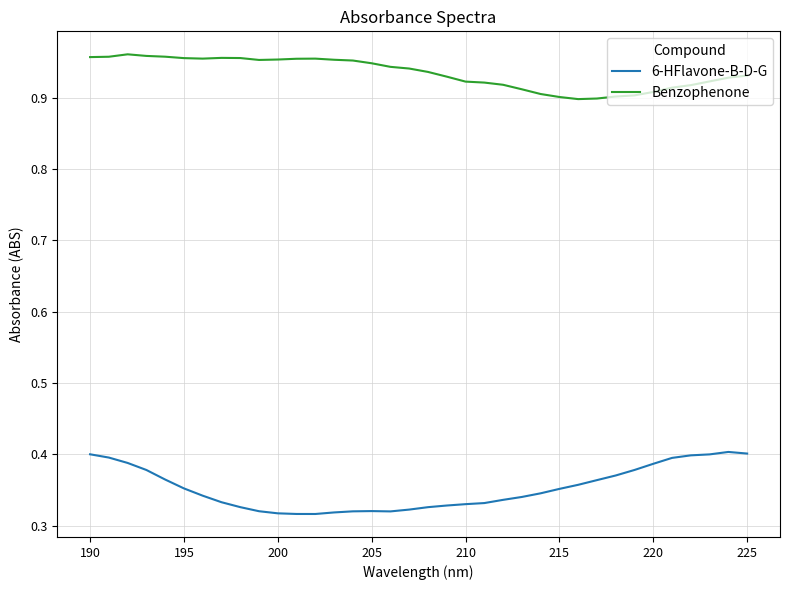

Rank the series by their average value, from lowest to highest.

6-HFlavone-B-D-G, Benzophenone